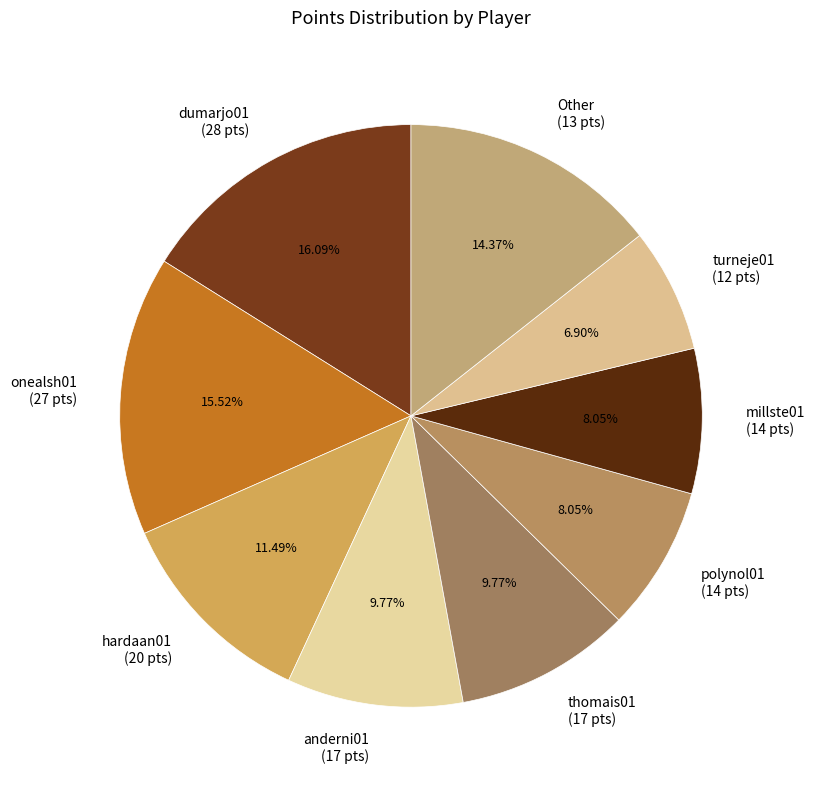

Is there a majority slice in this chart?

No